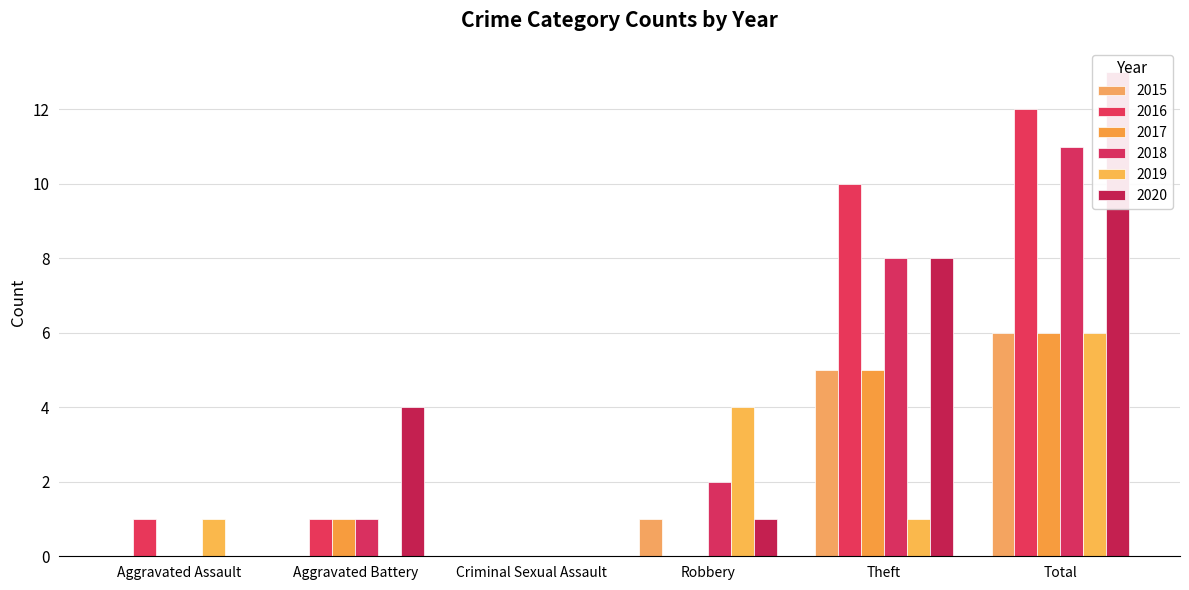

How many distinct data groups are displayed?

6